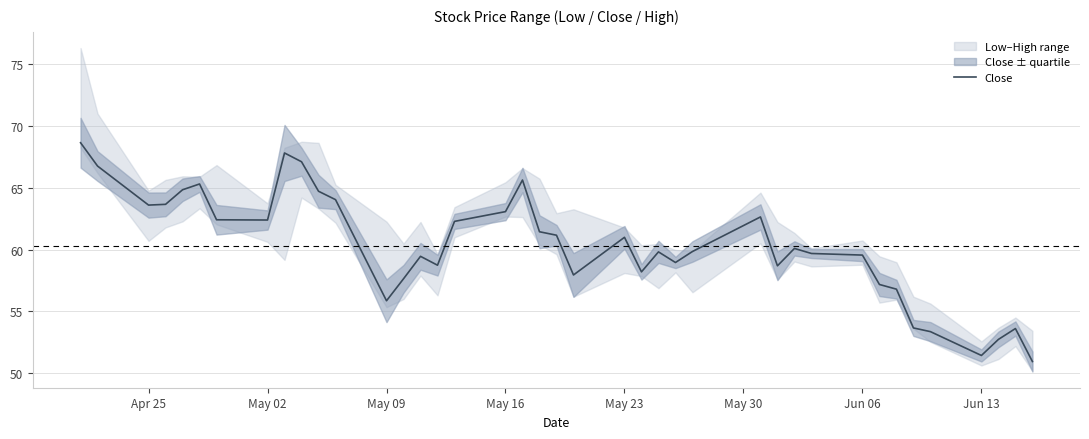

What is the label of the 32nd point from the left?

Jun 06